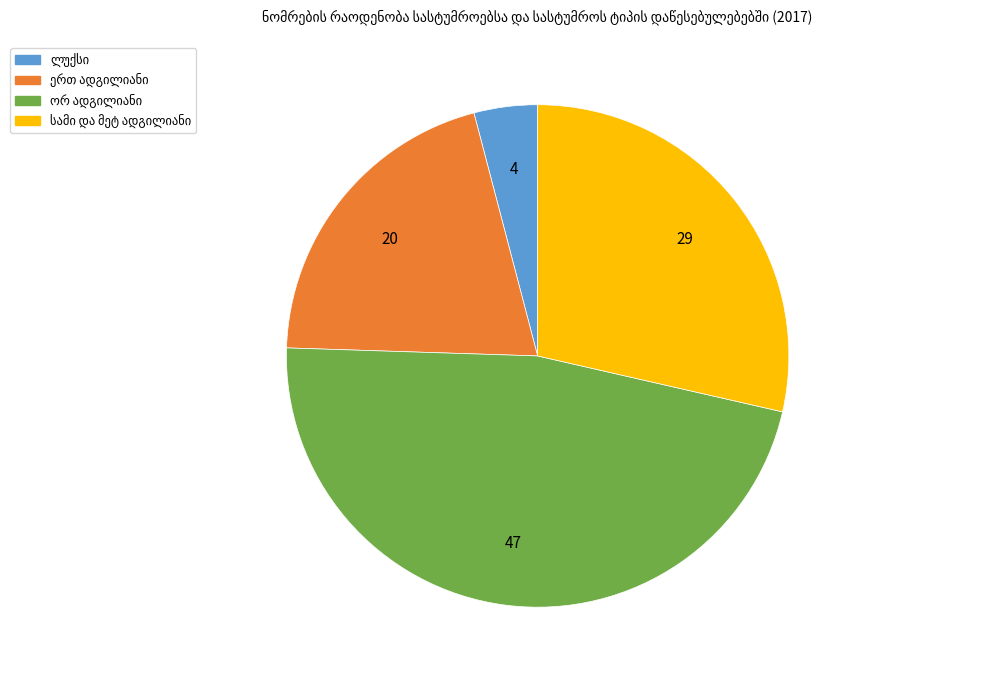

Does any single category account for the majority?

No